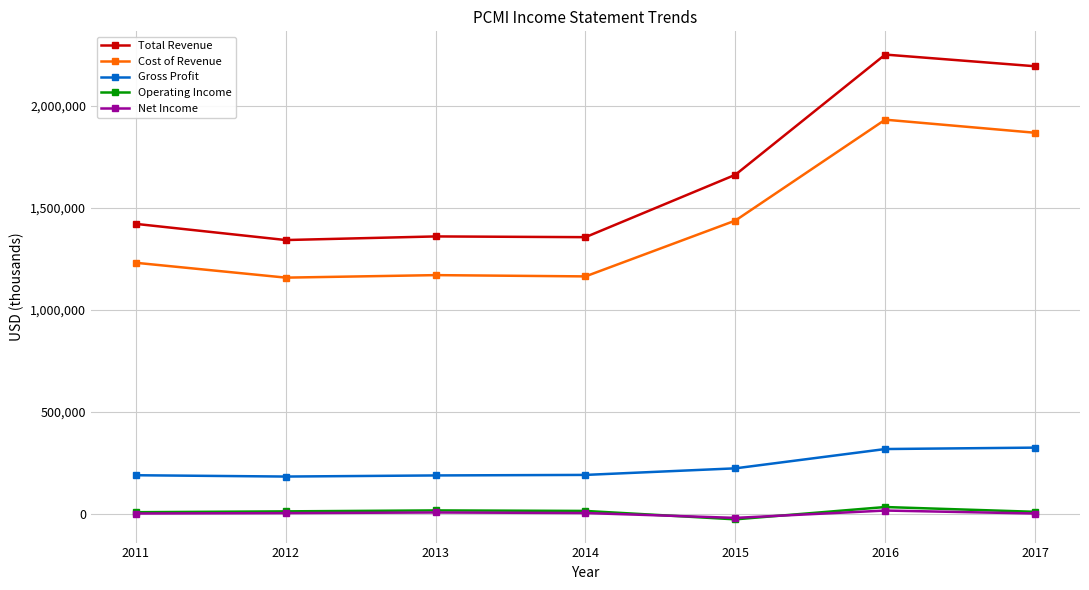

Which series has the widest spread of values?

Total Revenue